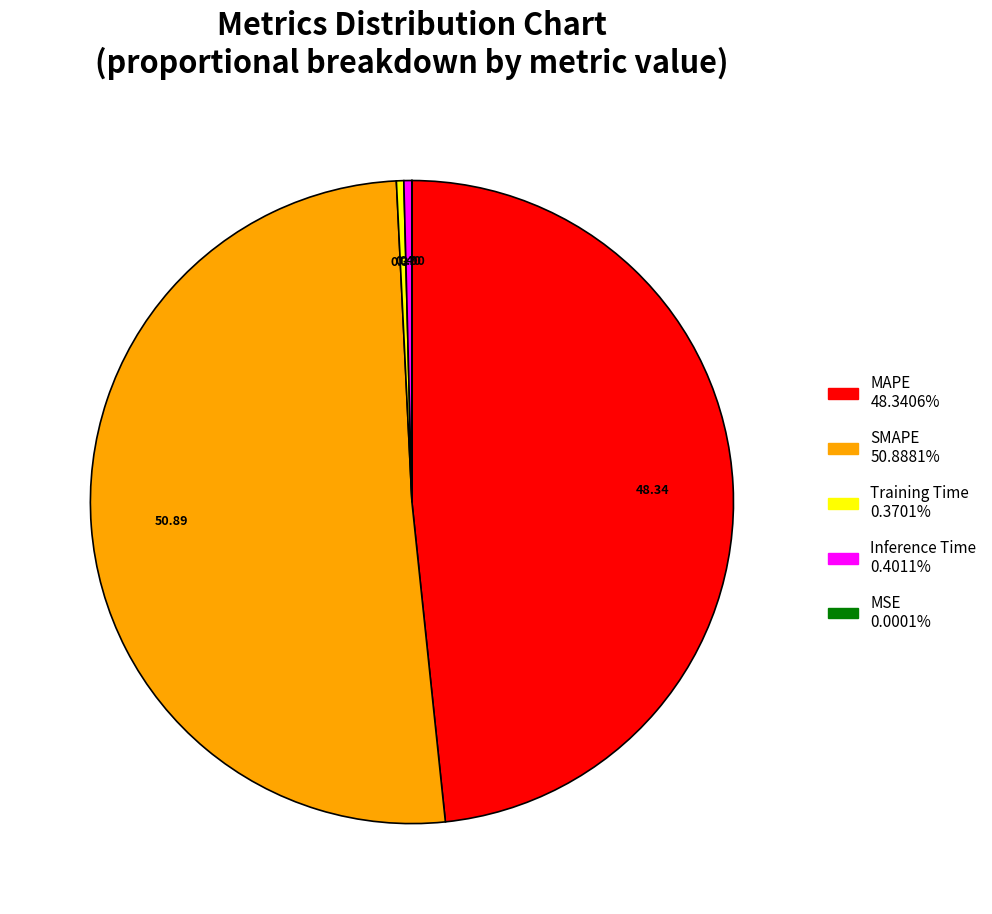

Which category has the biggest portion of the pie?

SMAPE